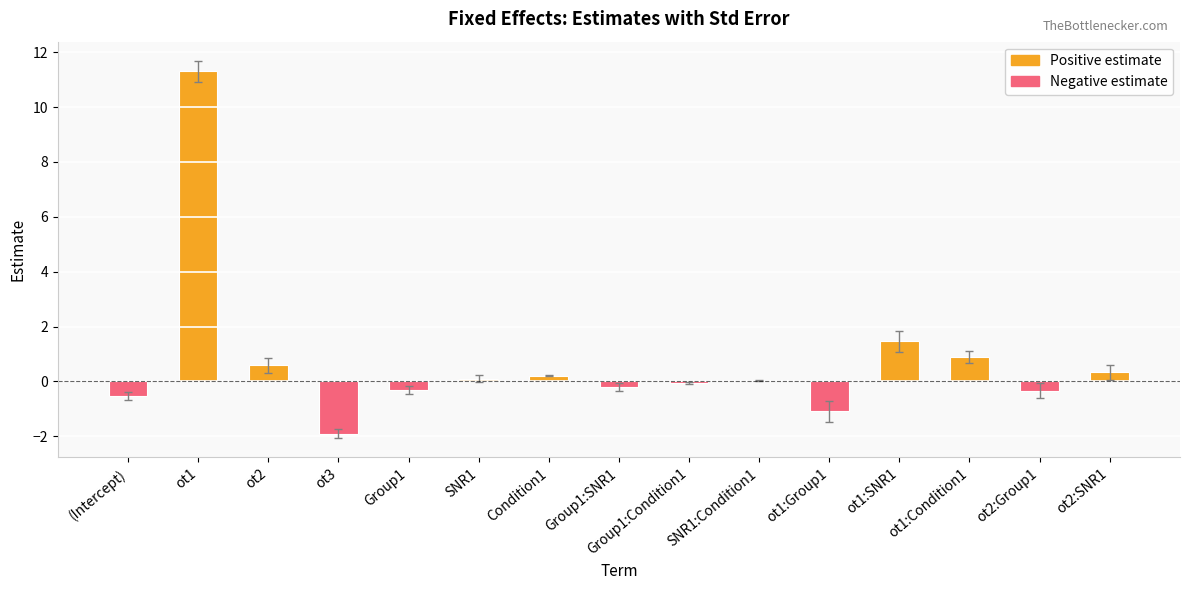

How many distinct data groups are displayed?

1